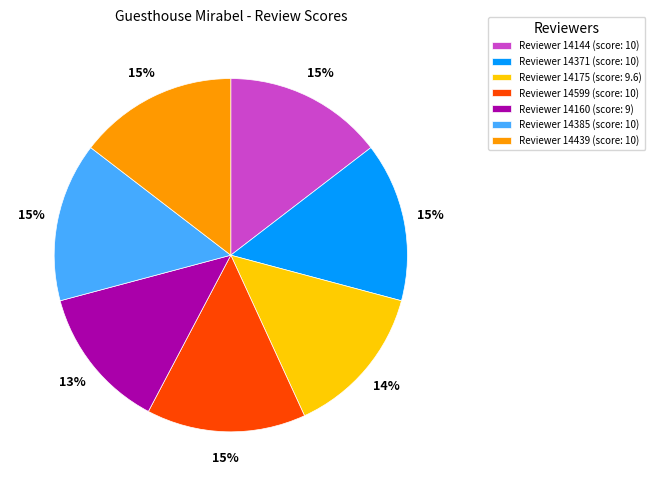

Do Reviewer 14175 (score: 9.6) and Reviewer 14599 (score: 10) together represent more than half of the pie?

No